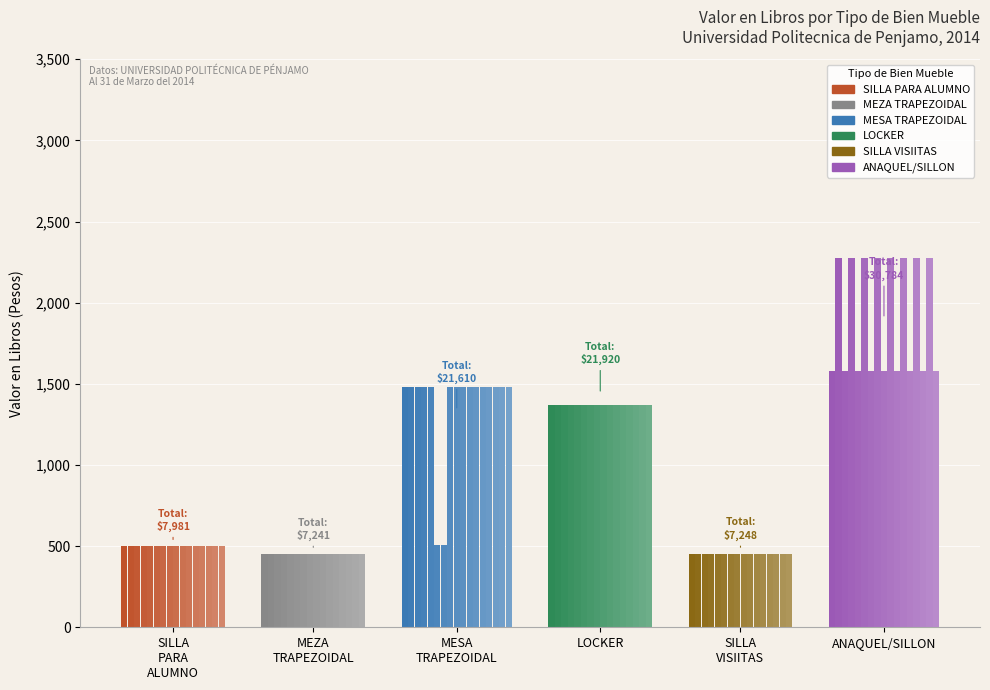

Which series changed the most between 2 and 12?

SILLA PARA ALUMNO